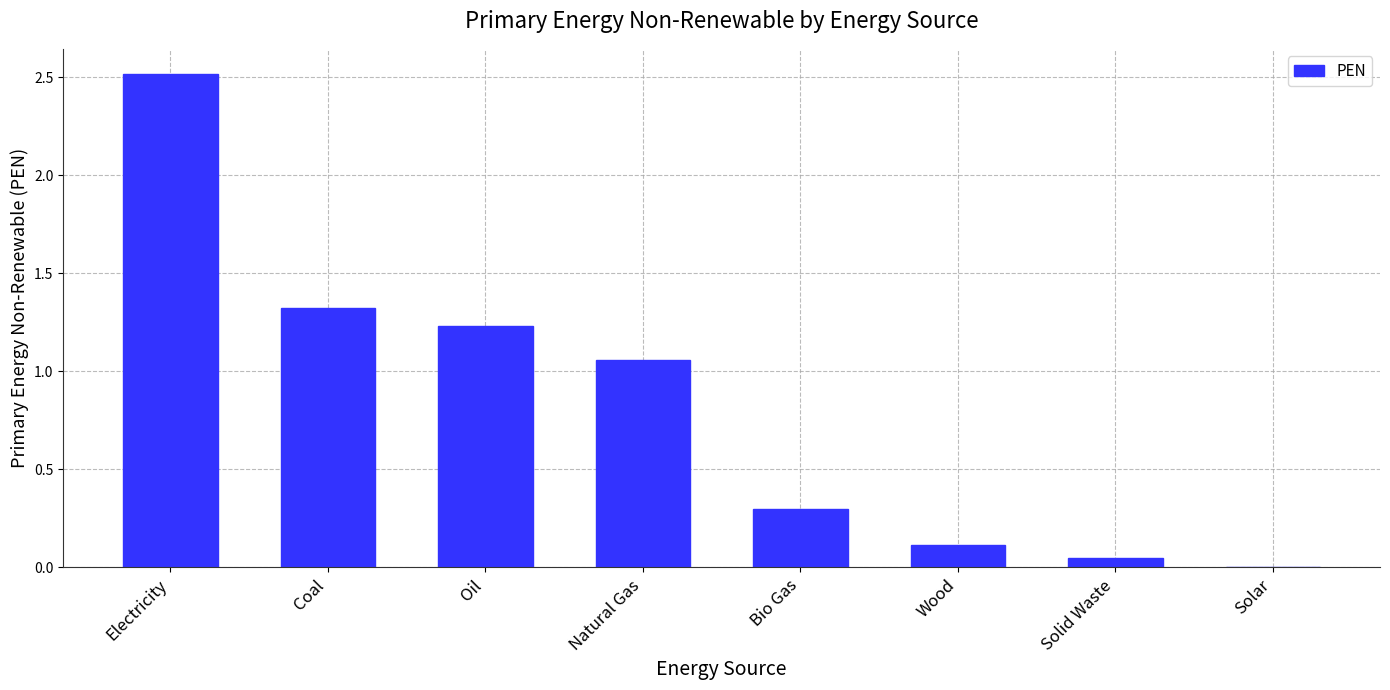

What is the sum of the values at Wood and Oil?

1.3